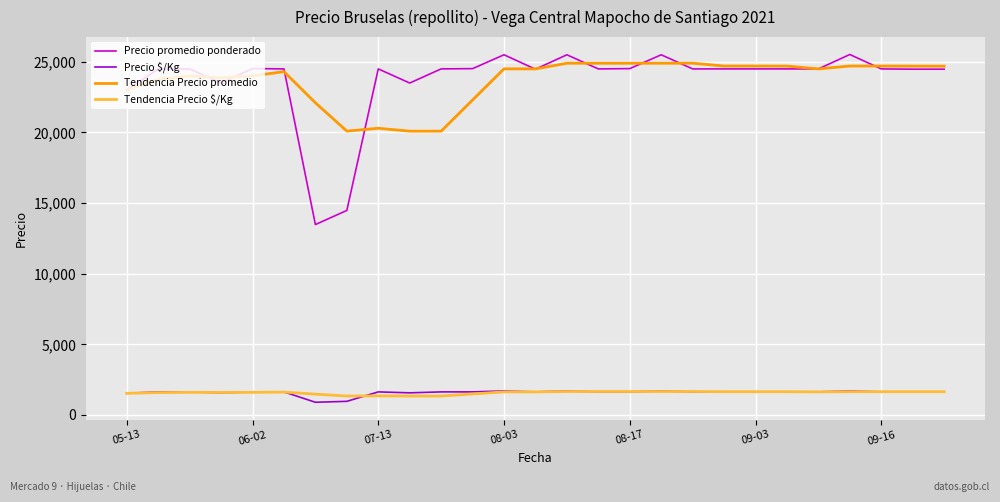

How many lines are shown in the chart?

4